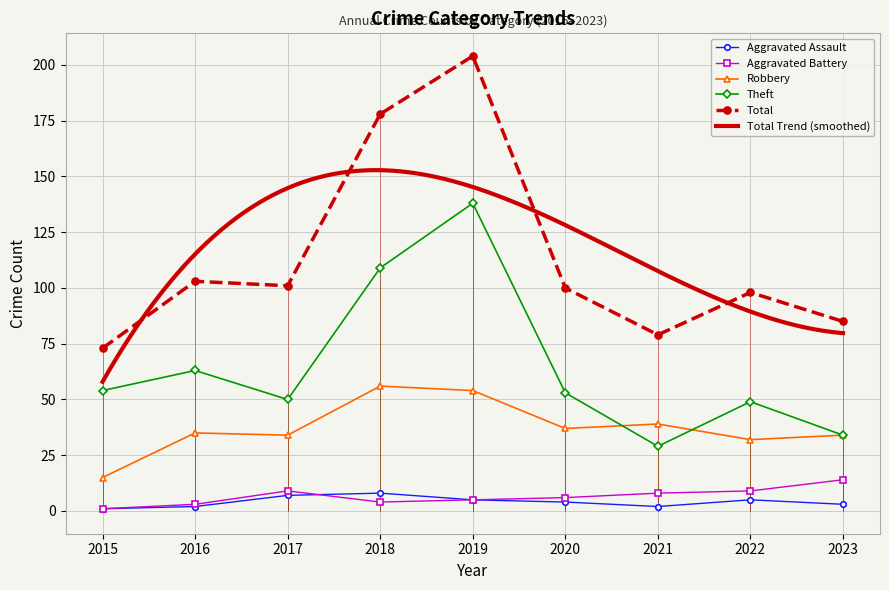

How many interior local valleys does the Robbery series have?

3